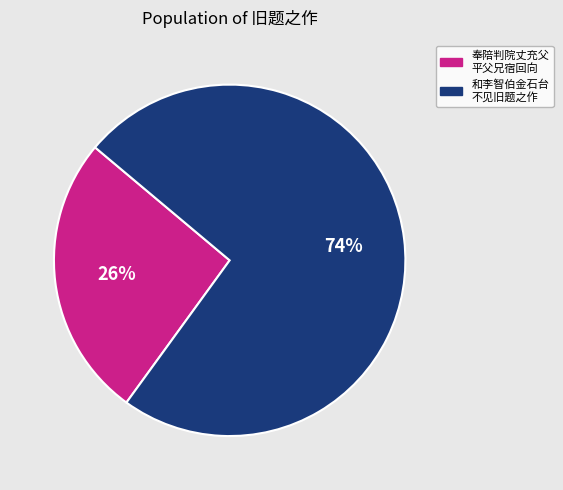

How many segments does this pie chart have?

2